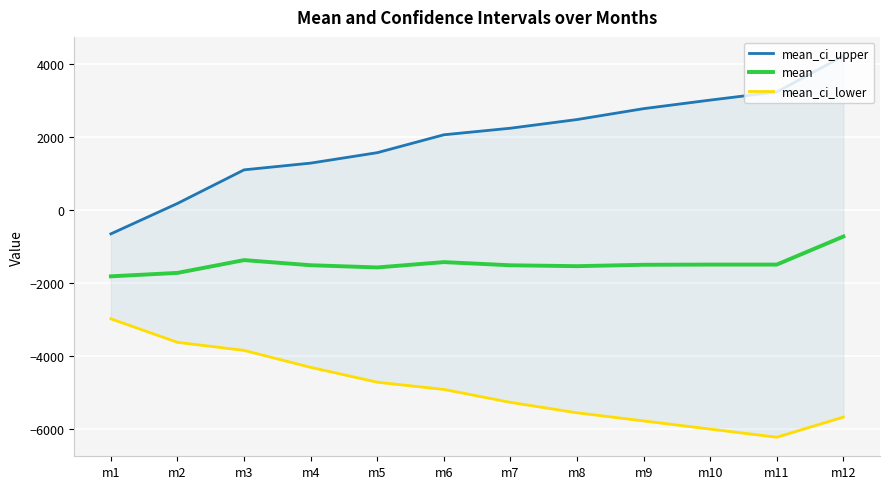

What are all the series names shown in the legend?

mean_ci_upper, mean, mean_ci_lower